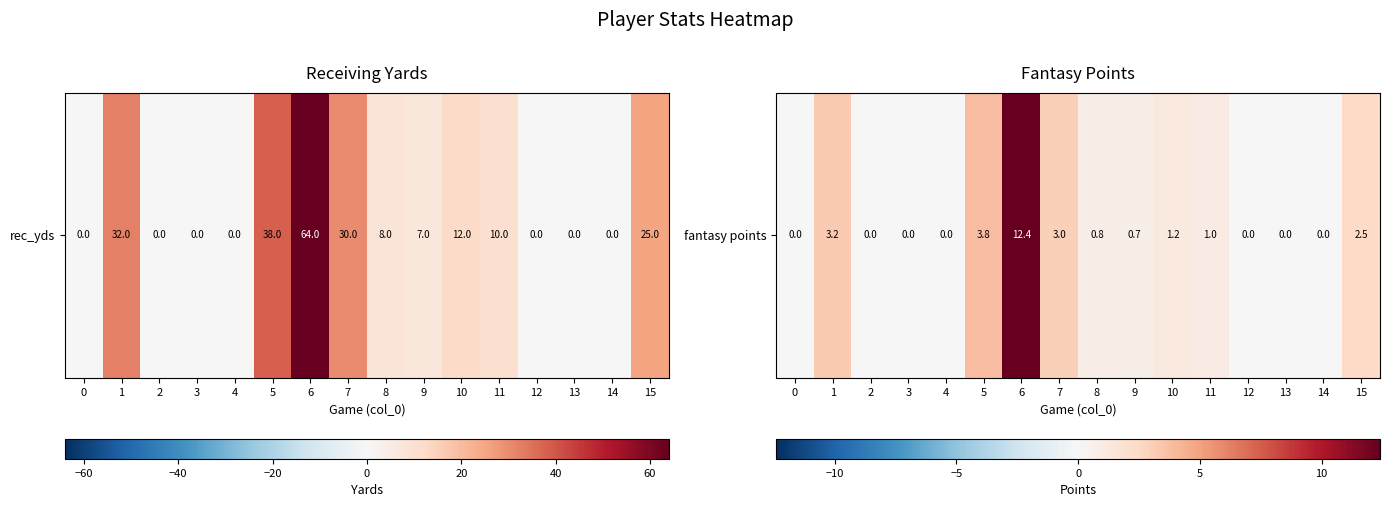

How many positive values are there?

9